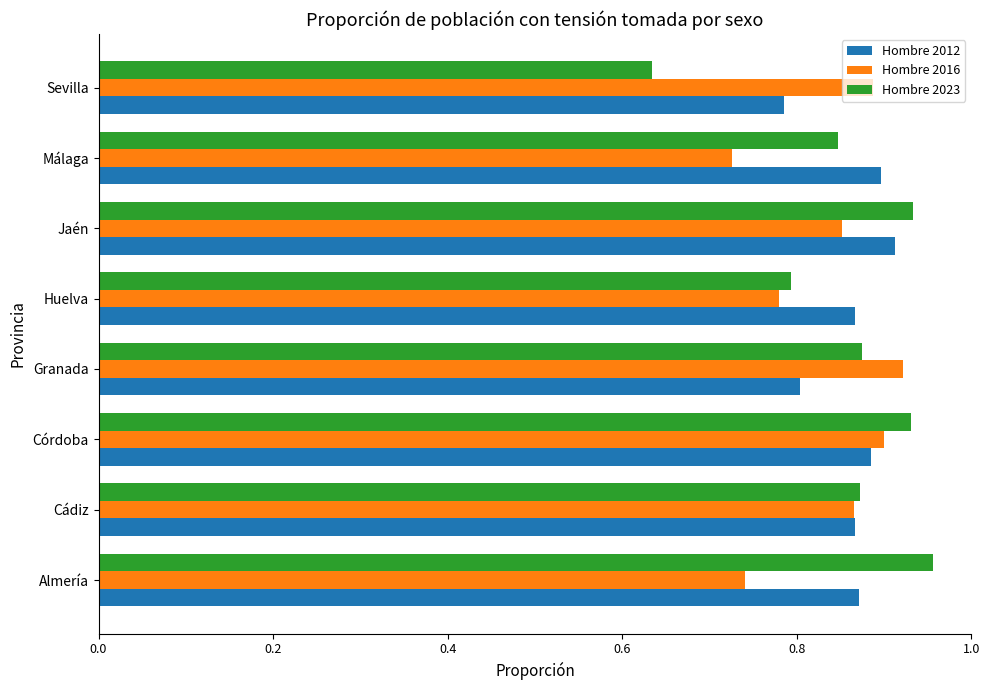

At how many categories does at least one series exceed 0?

8